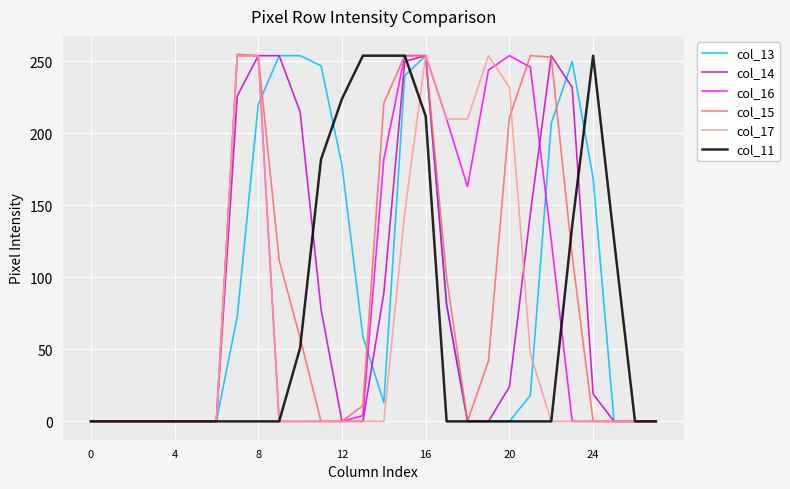

At which category does col_13 reach its first local valley?

14